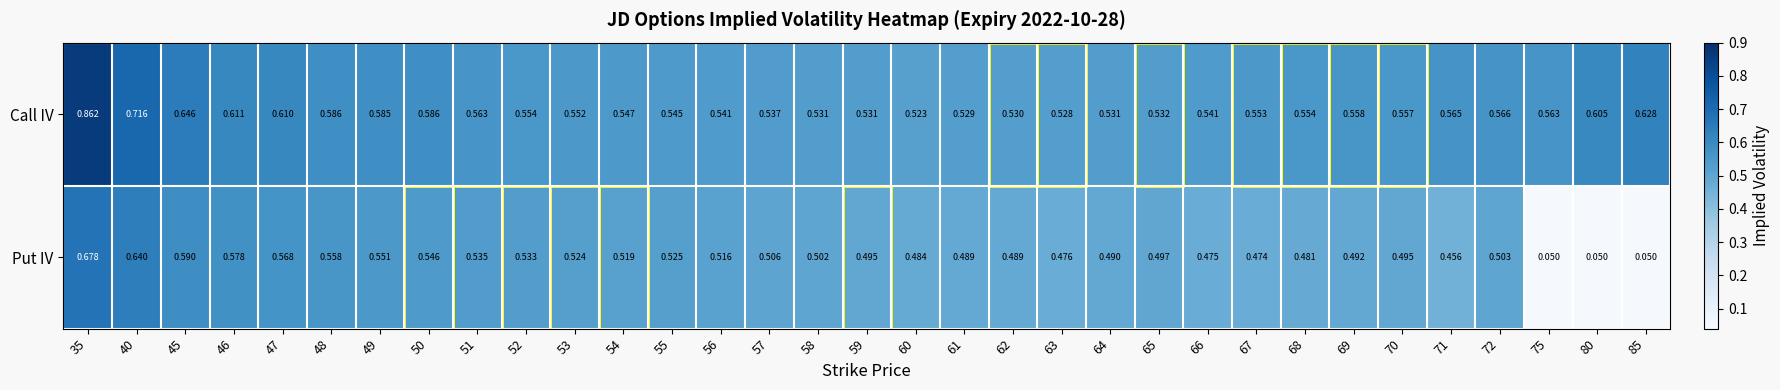

Which series changed the most between 62 and 68?

Call IV